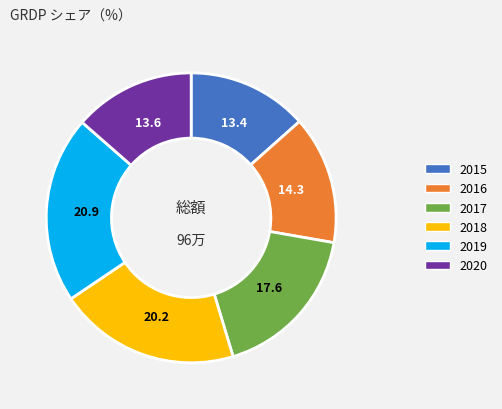

How many segments does this pie chart have?

6